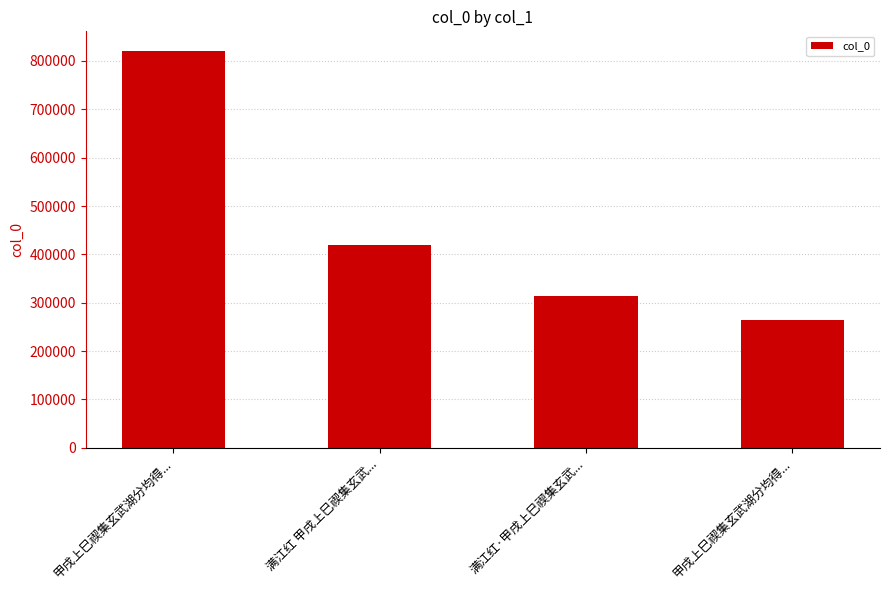

Is it true that the value at 甲戌上巳禊集玄武湖分均得... is 820168?

True